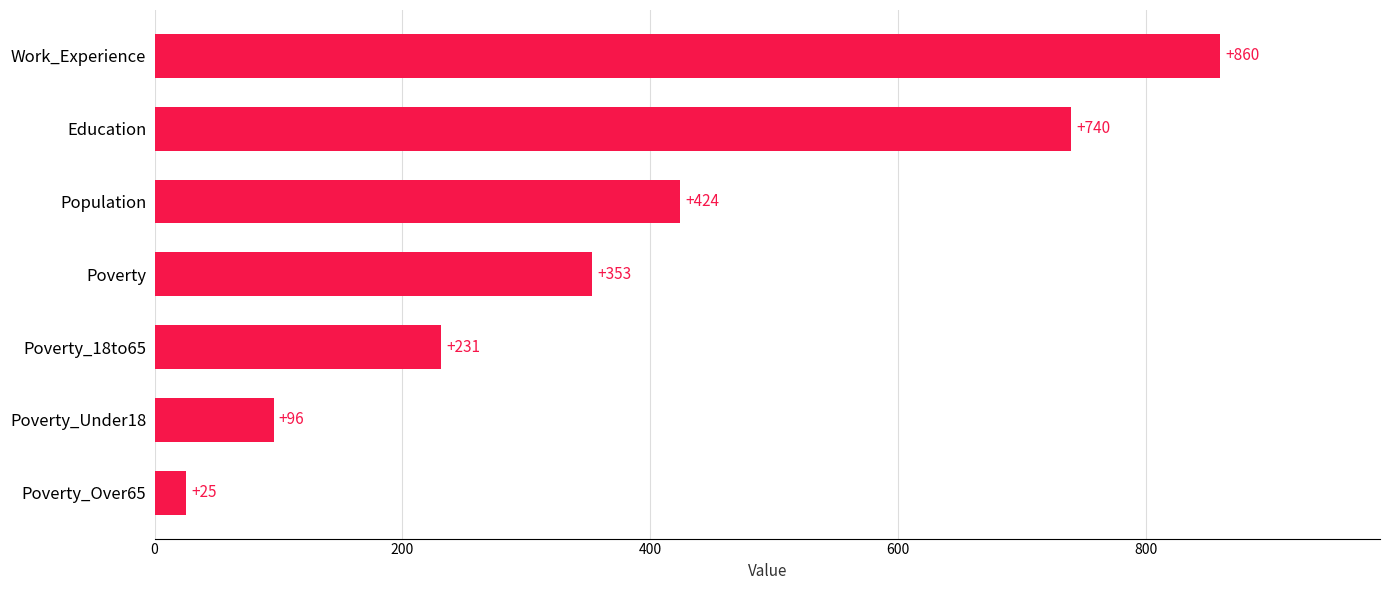

Reading bottom to top, what are all the values shown in this chart?

Poverty_Over65=25	Poverty_Under18=96	Poverty_18to65=231	Poverty=353	Population=424	Education=740	Work_Experience=860